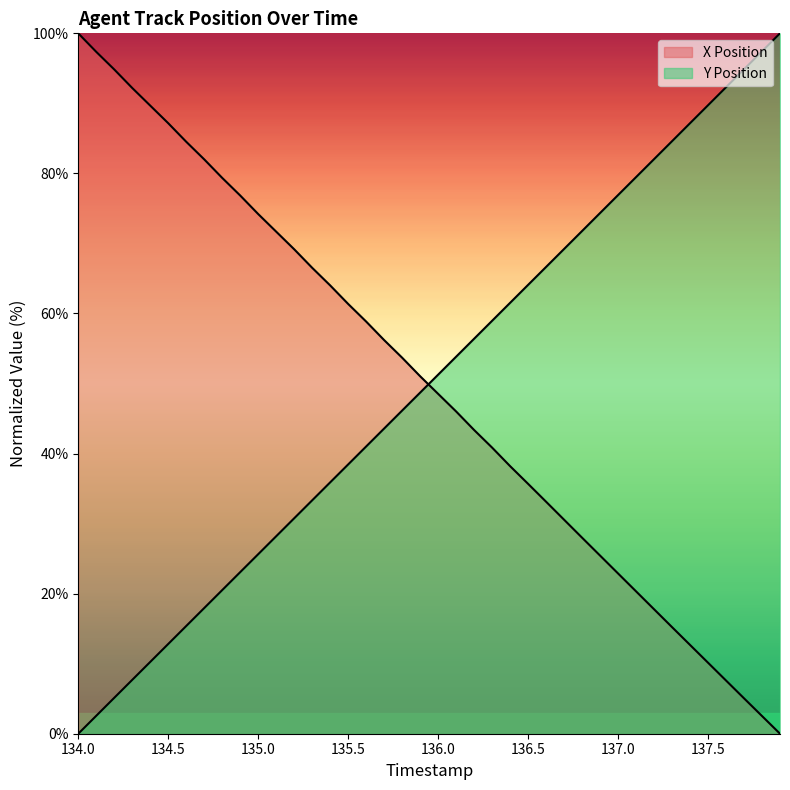

Rank the series at 136.8 from lowest to highest value.

X Position, Y Position